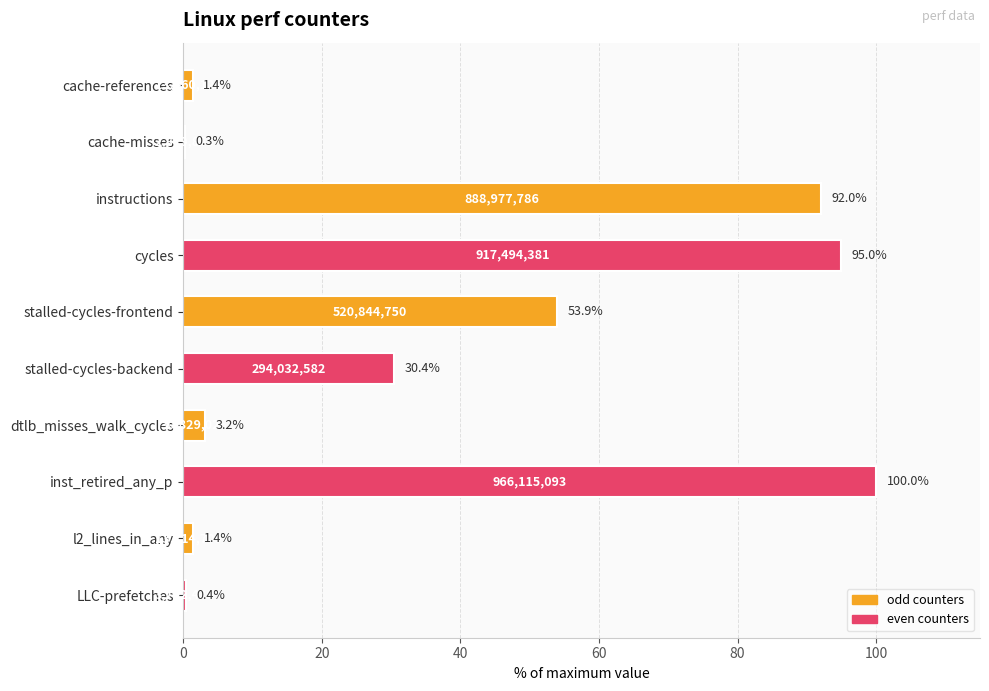

Are the bars horizontal?

Yes